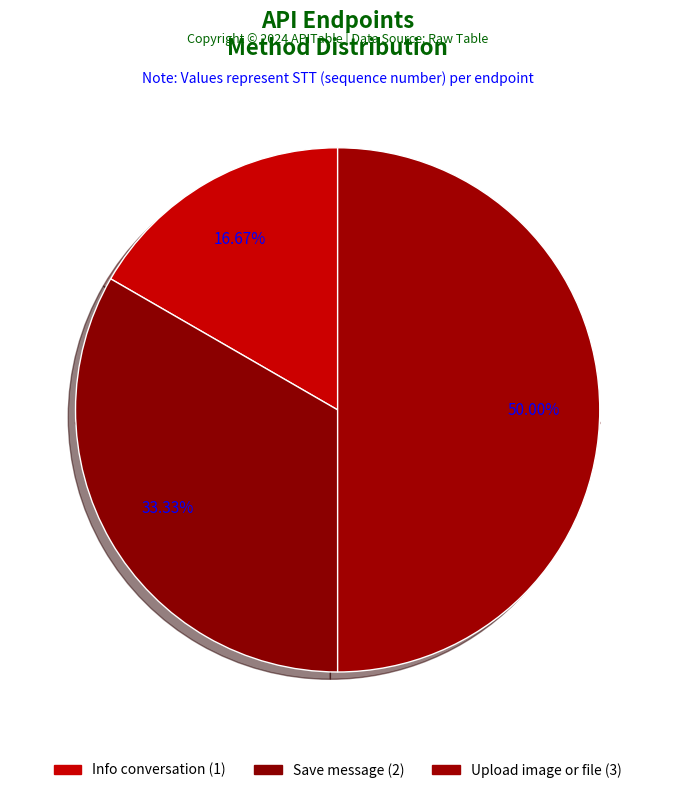

Rank the categories by value from lowest to highest.

Info conversation, Save message, Upload image or file